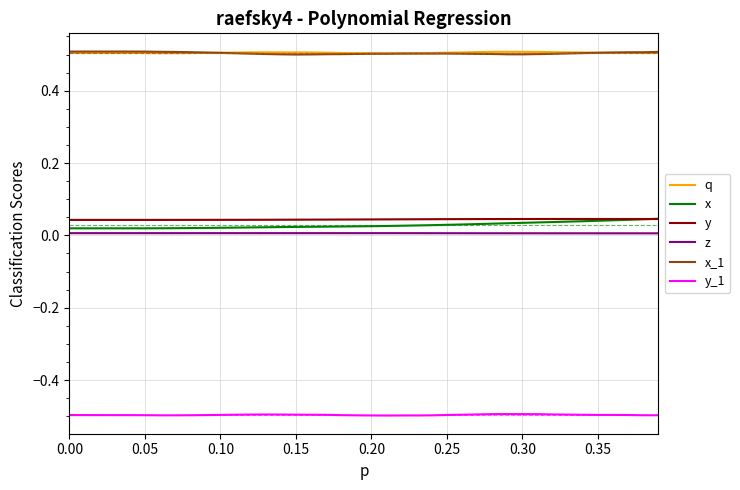

True or false: q and z cross at least once.

False